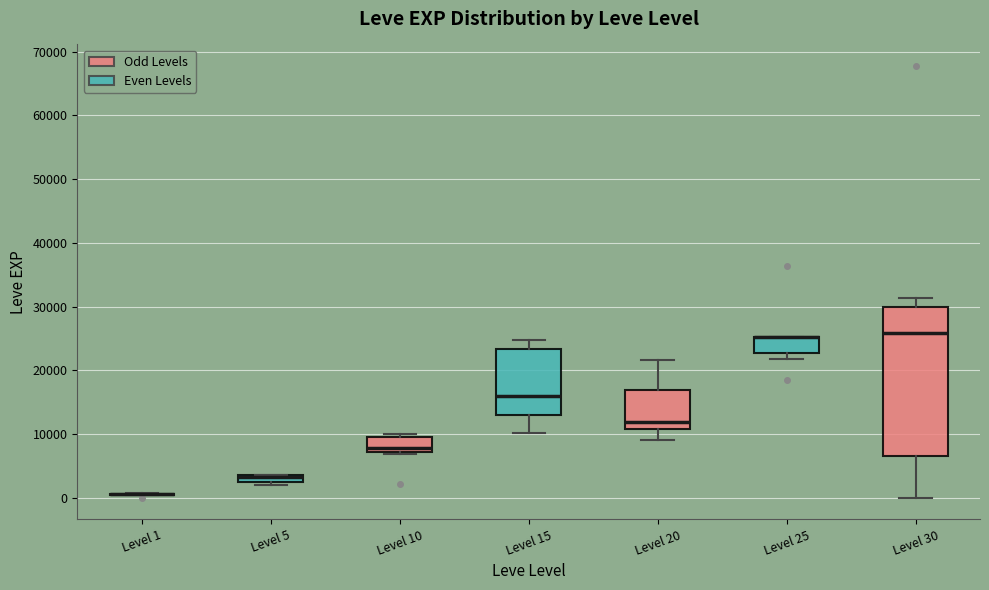

Which box is the tallest, from its lower edge to its upper edge?

Level 30